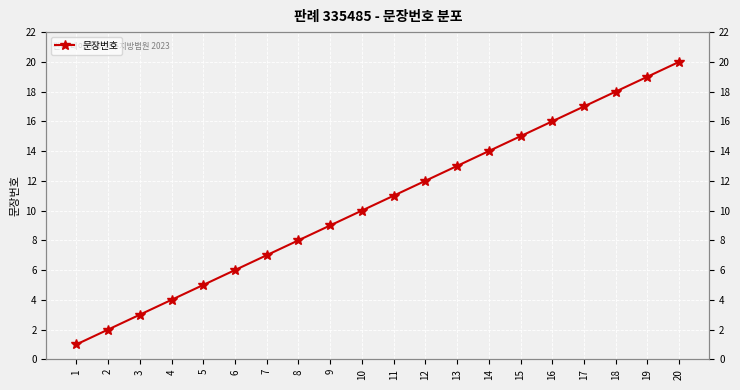

At which category does the chart reach its minimum across all series?

1